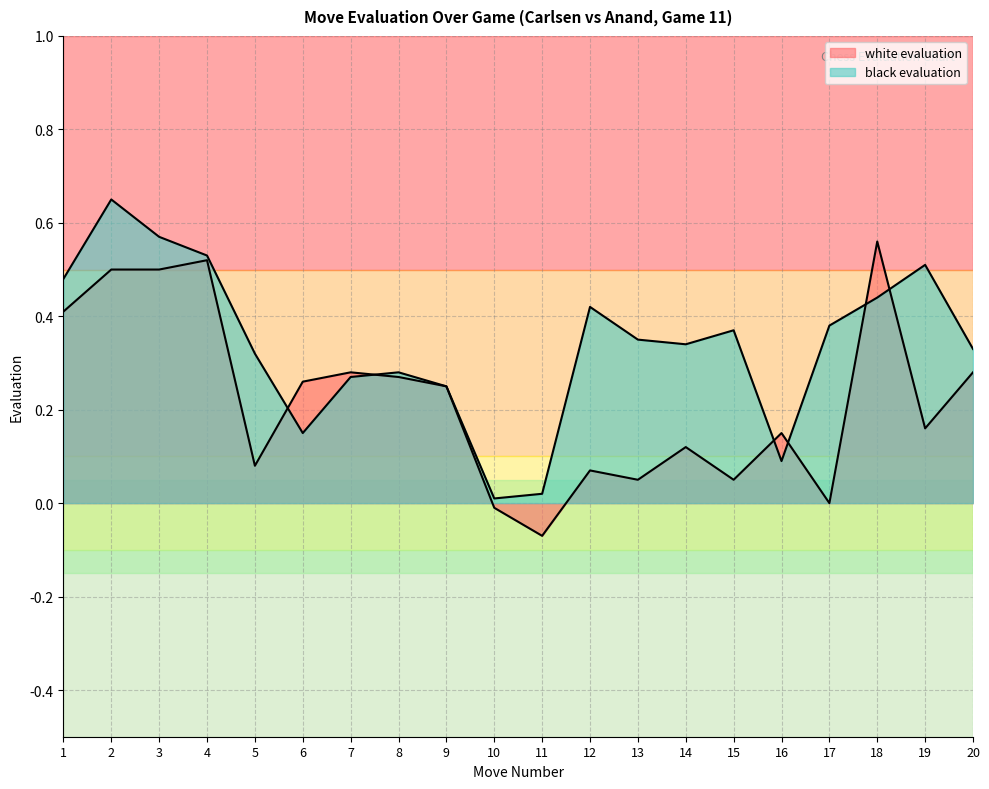

True or false: black evaluation has a value of 0.3 at 13.

True